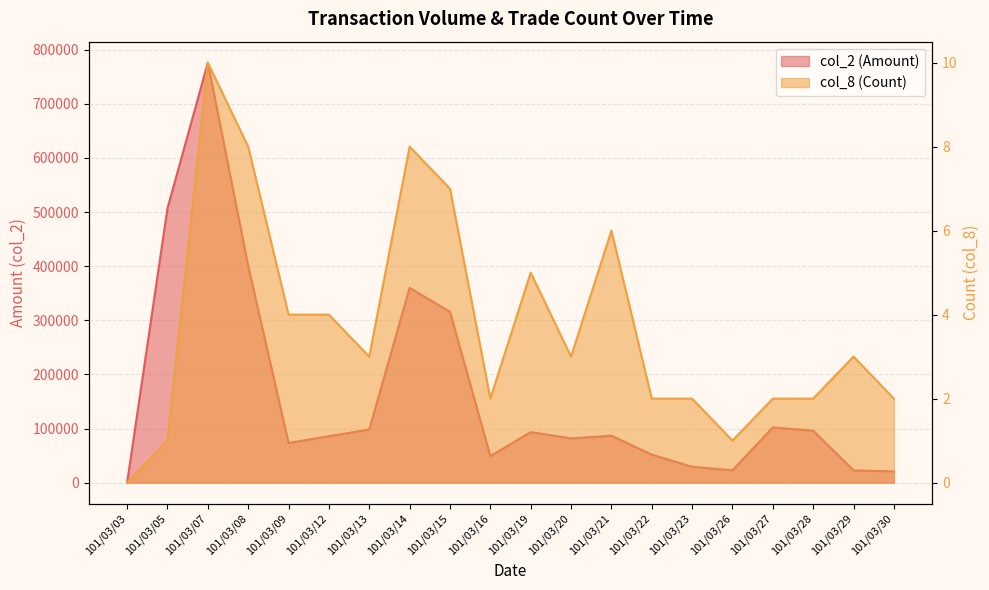

Between 101/03/08 and 101/03/21, which series saw the biggest shift?

col_2